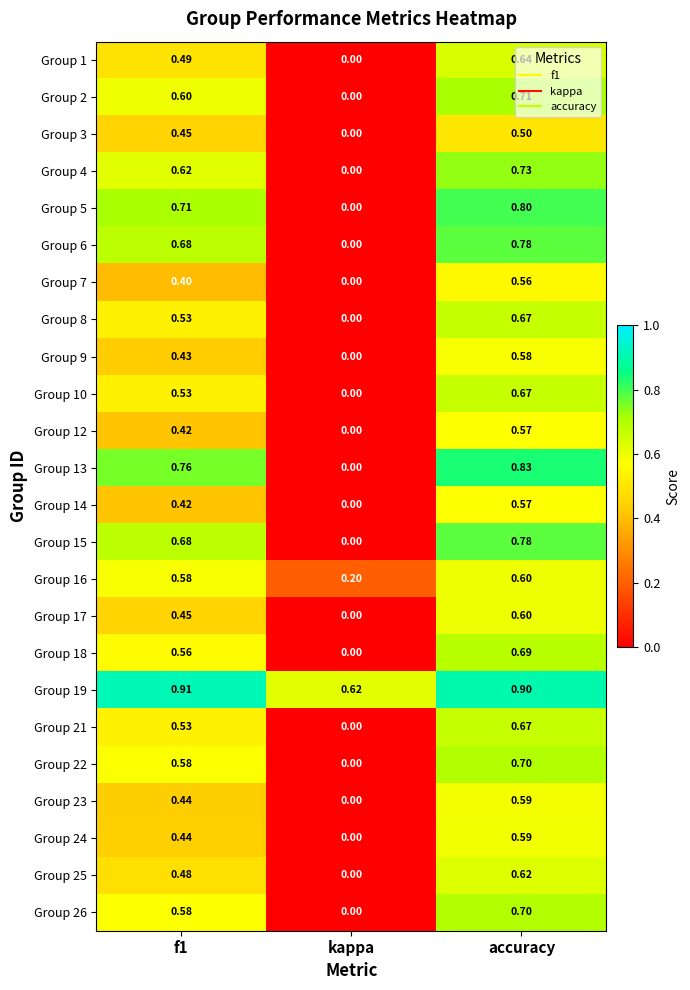

Which category has the lowest value in the Group 21 series?

kappa